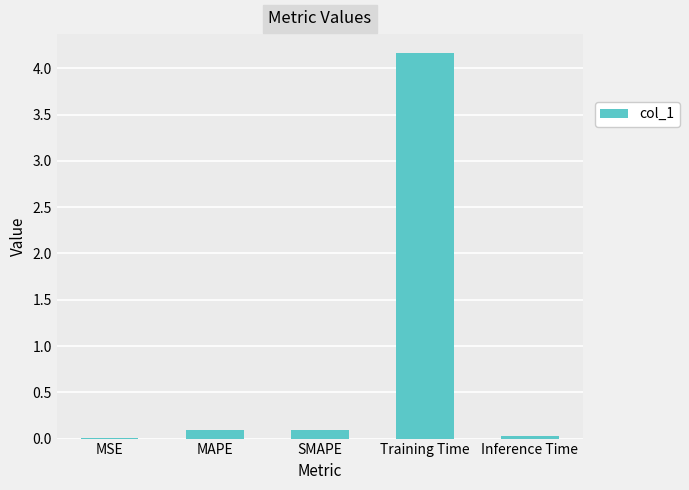

What is the sum of all values?

4.4